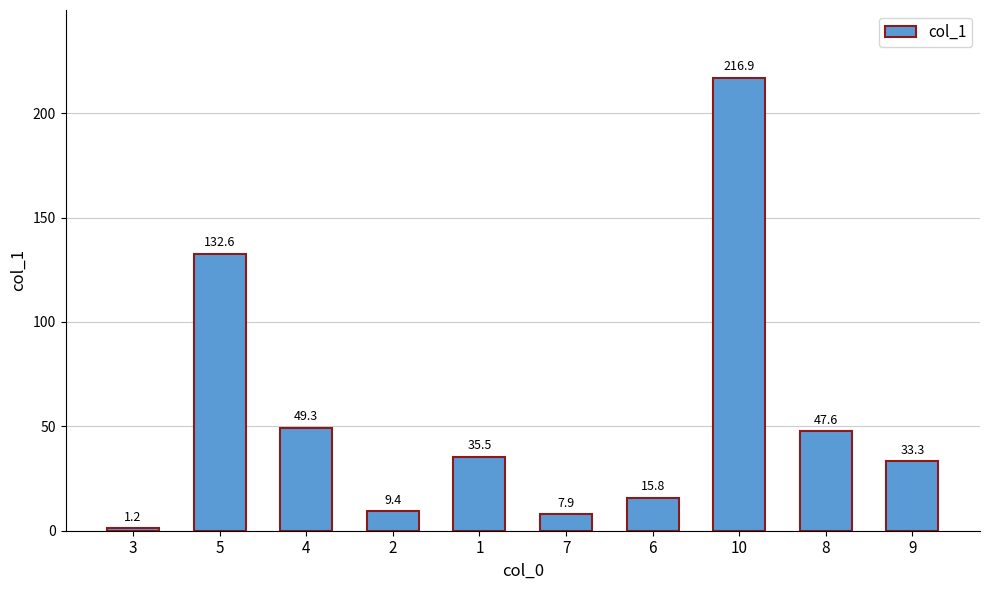

What is the change in value from 4 to 2?

-39.9